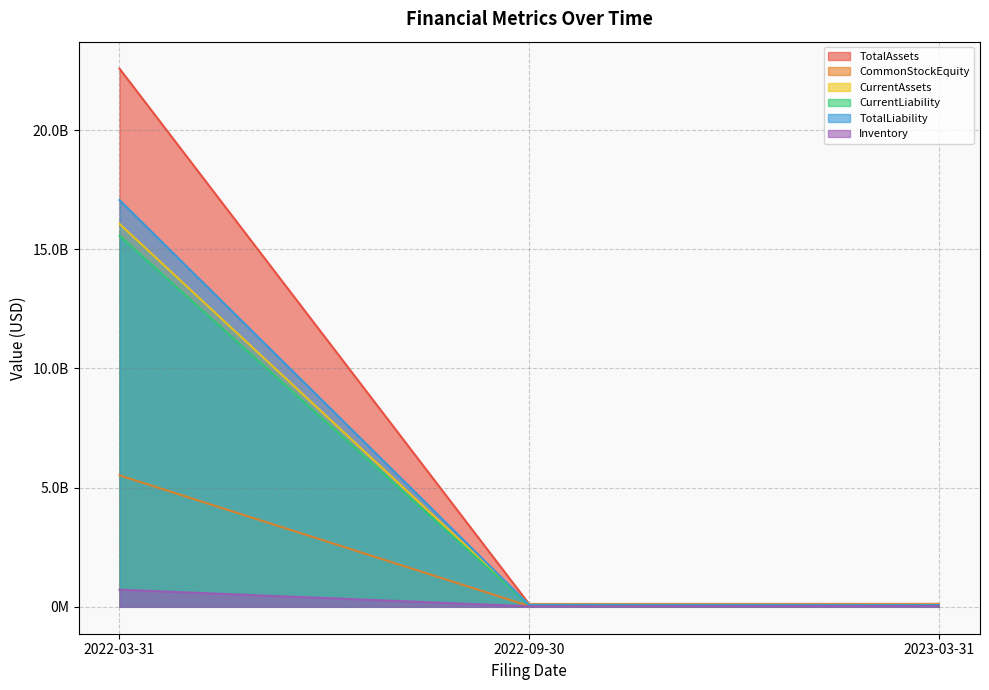

At how many categories does at least one series exceed 5861286543?

1